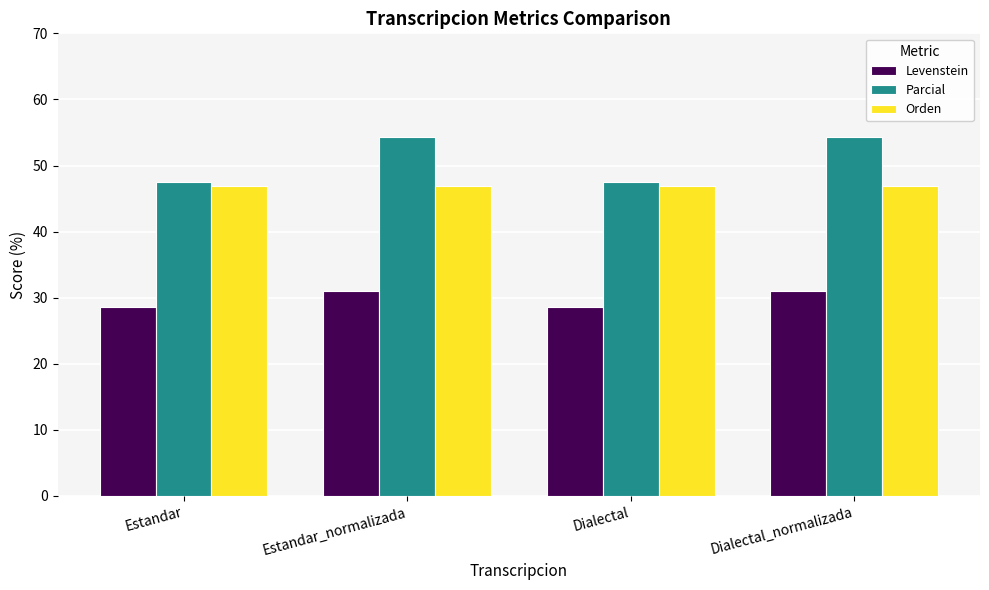

What is the smallest value displayed?

28.6